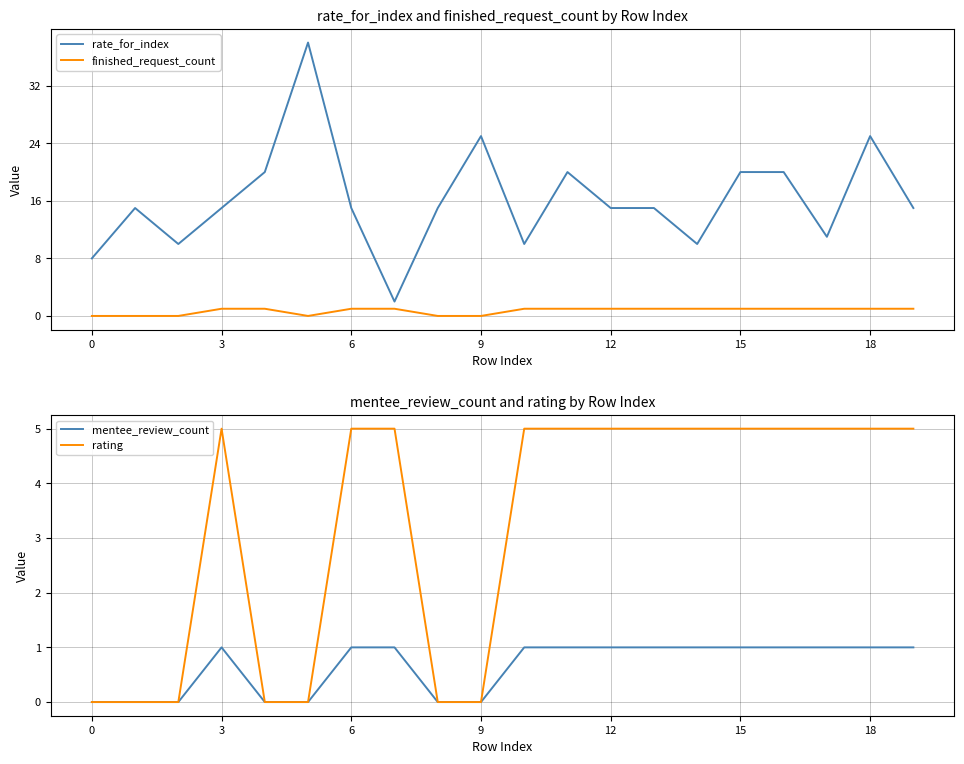

How many categories are shown in the chart?

20